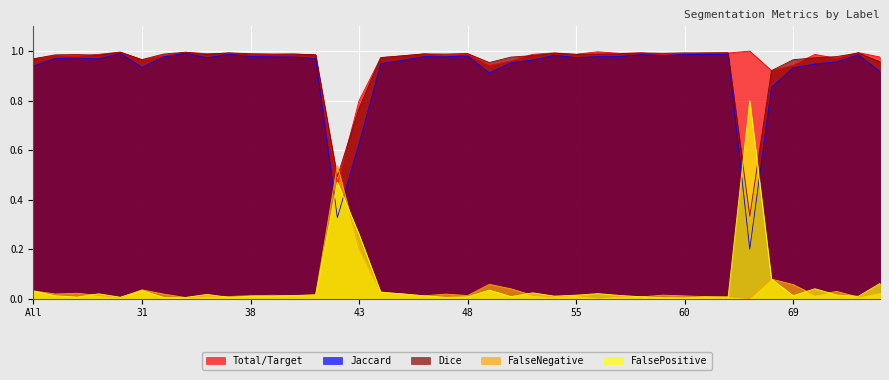

What is the spread (max minus min) of values at 42?

0.2